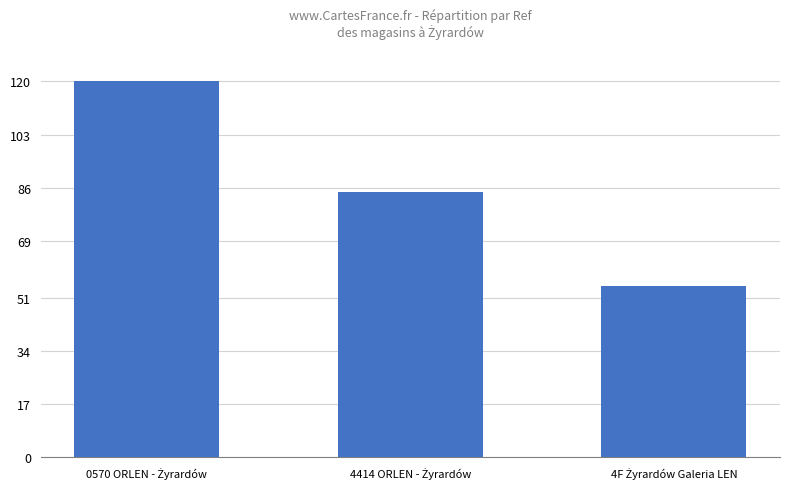

Count the number of categories in the chart.

3